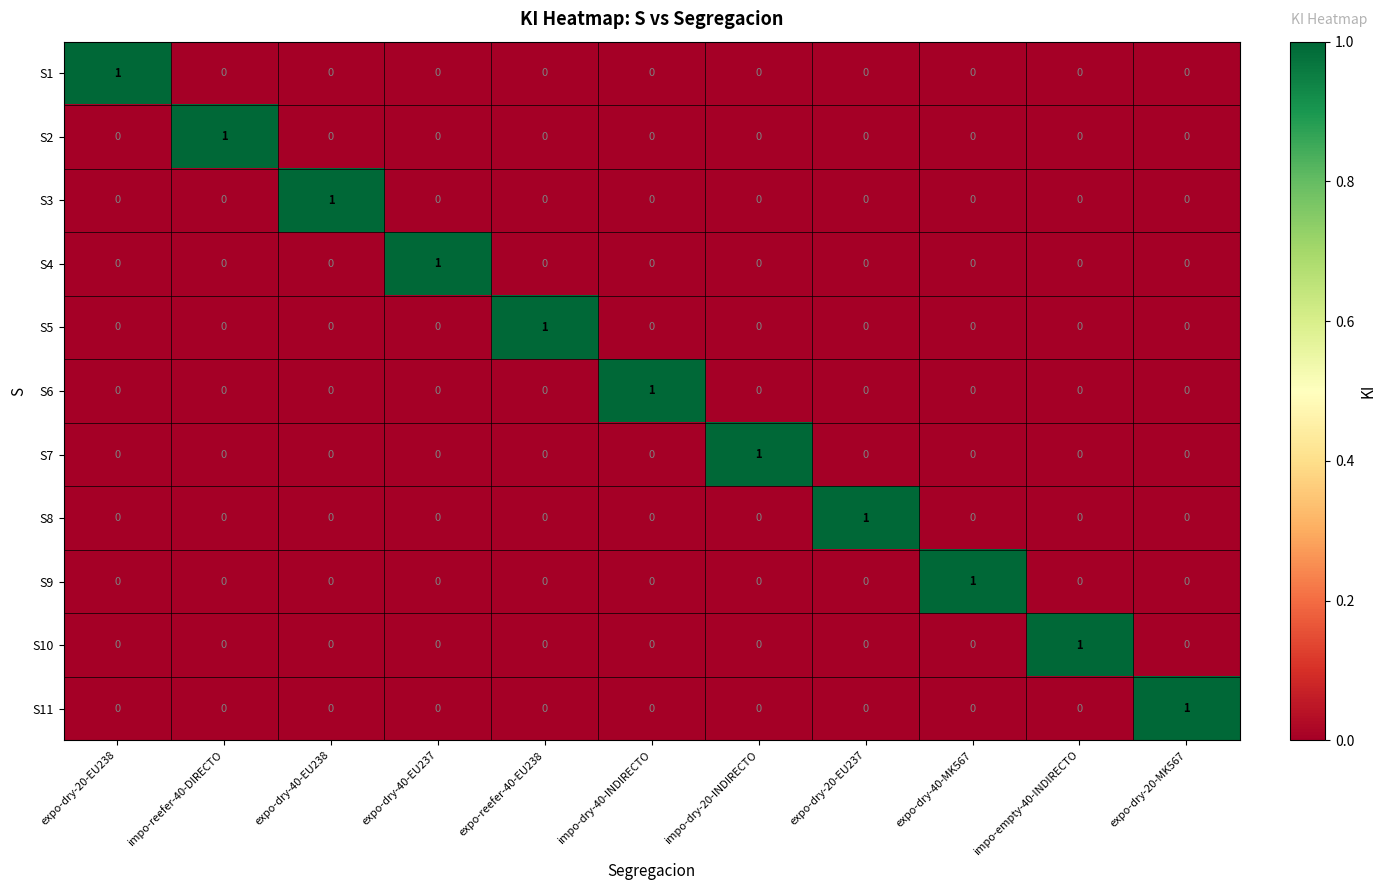

The S3 series shows 1 at impo-dry-20-INDIRECTO. True or false?

False